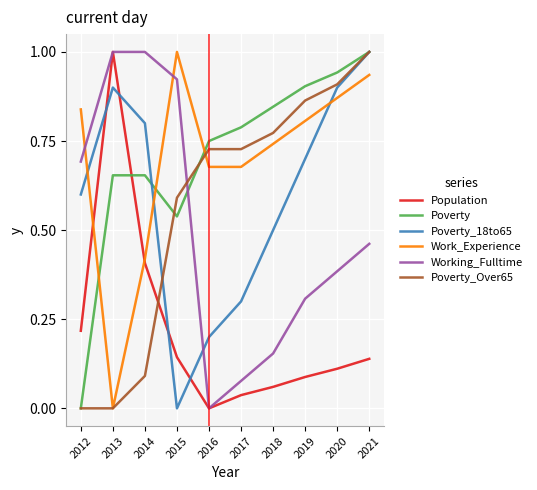

At which label does Working_Fulltime reach its minimum?

2016